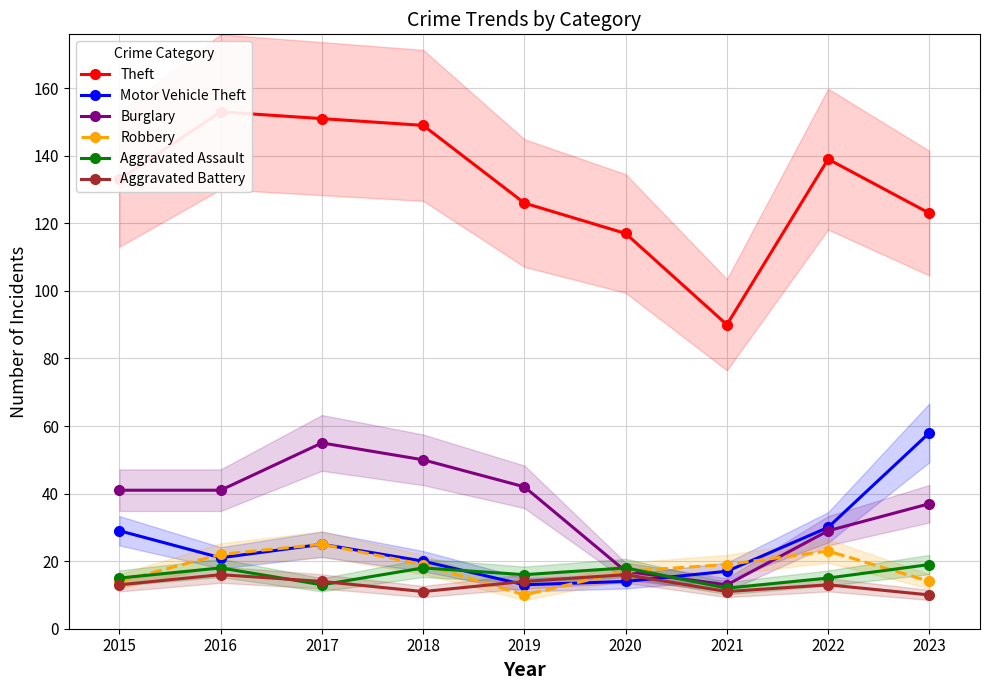

At which label does Robbery reach its minimum?

2019